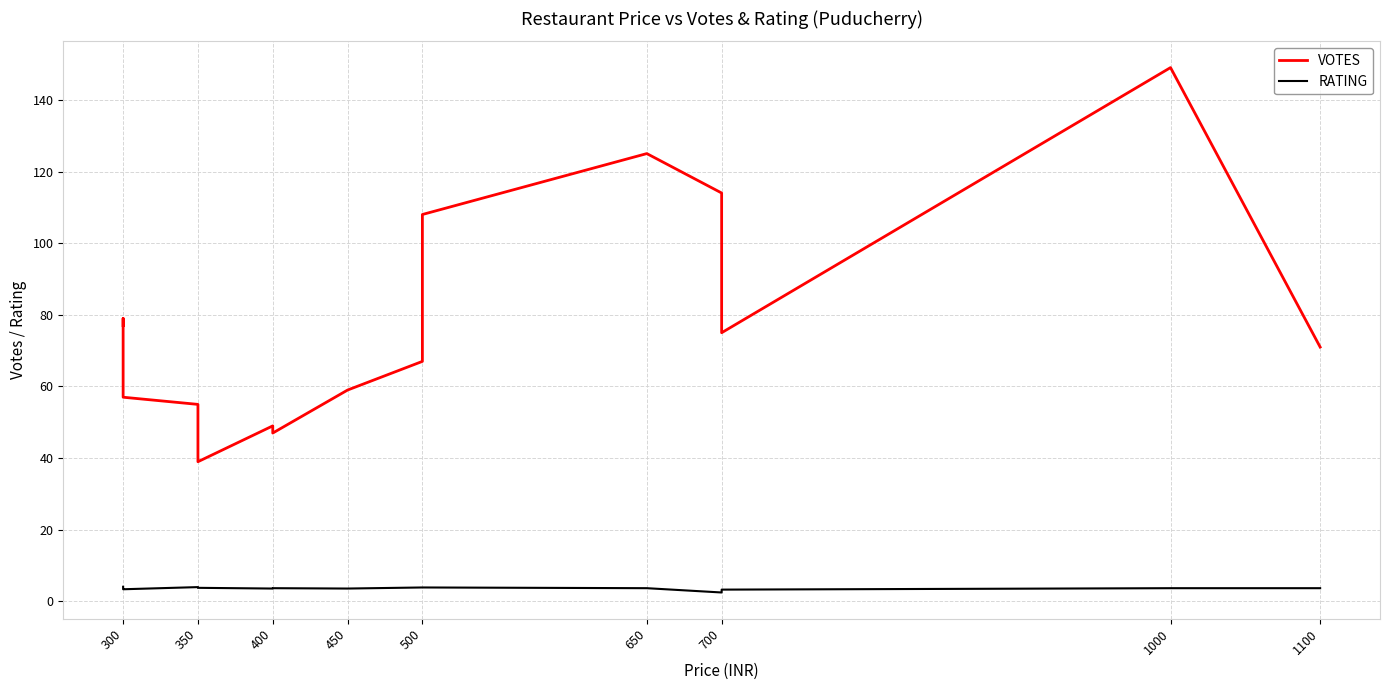

True or false: VOTES and RATING intersect in this chart.

False